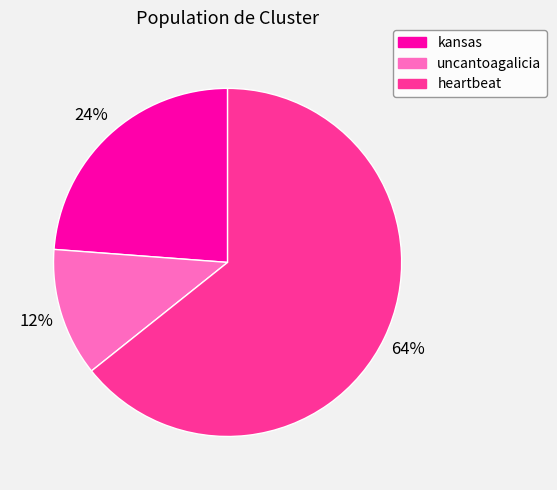

True or false: kansas accounts for 11% of the total.

False